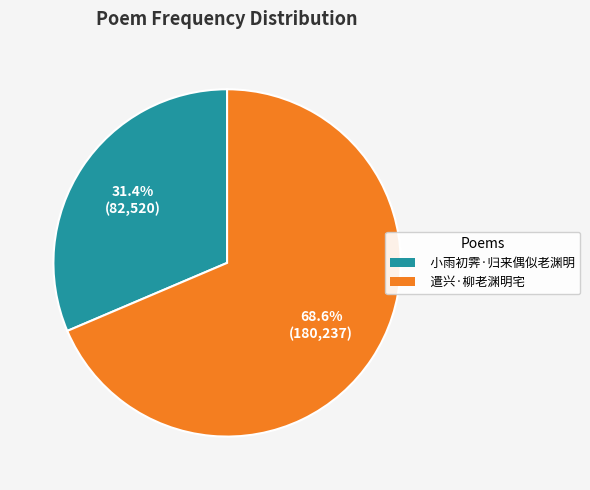

To the nearest percent, what is the combined percentage of 小雨初霁·归来偶似老渊明 and 遣兴·柳老渊明宅?

100%